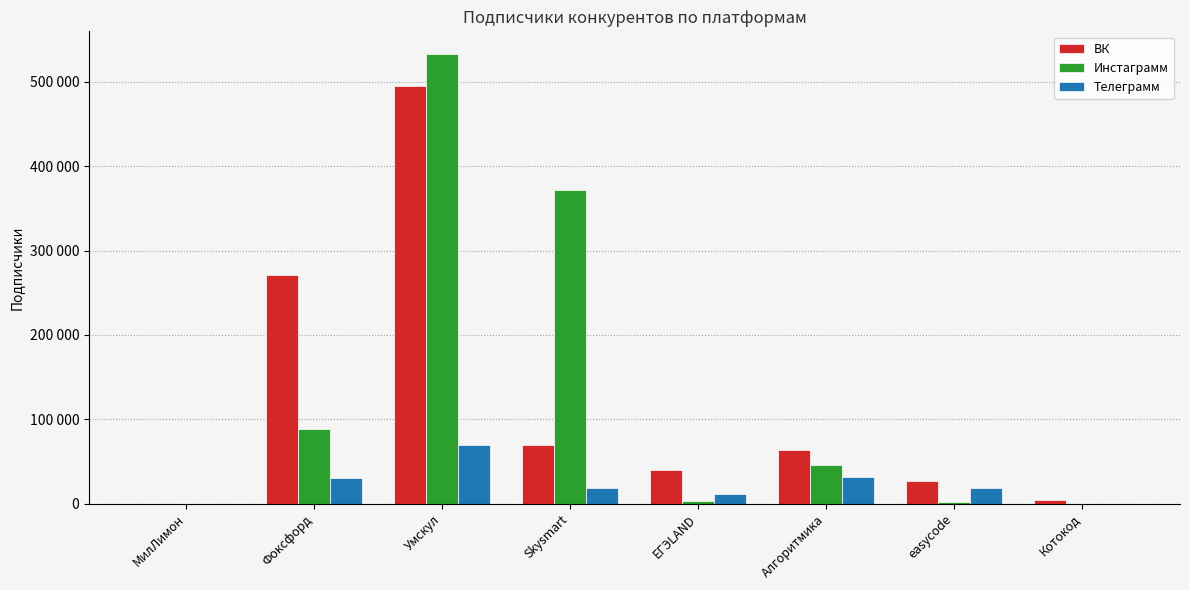

What is the total value across all series at ЕГЭLAND?

54626